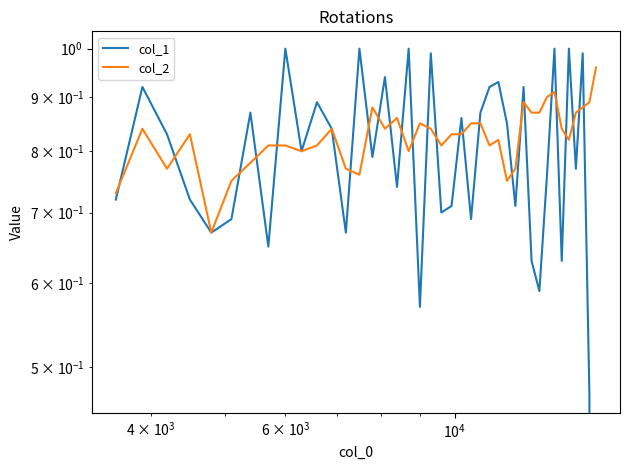

Count the number of categories in the chart.

40